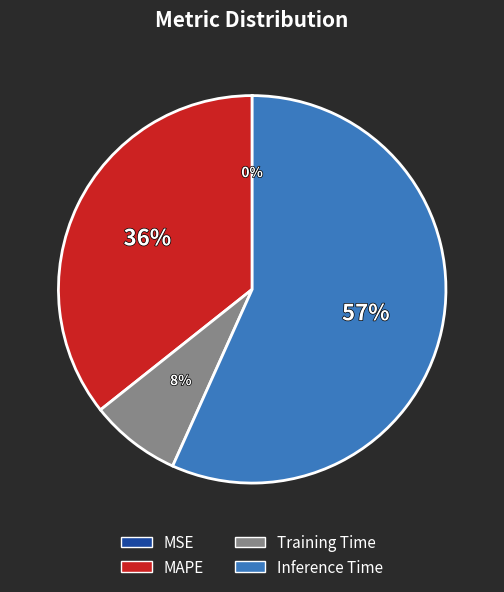

True or false: MAPE accounts for 26% of the total.

False